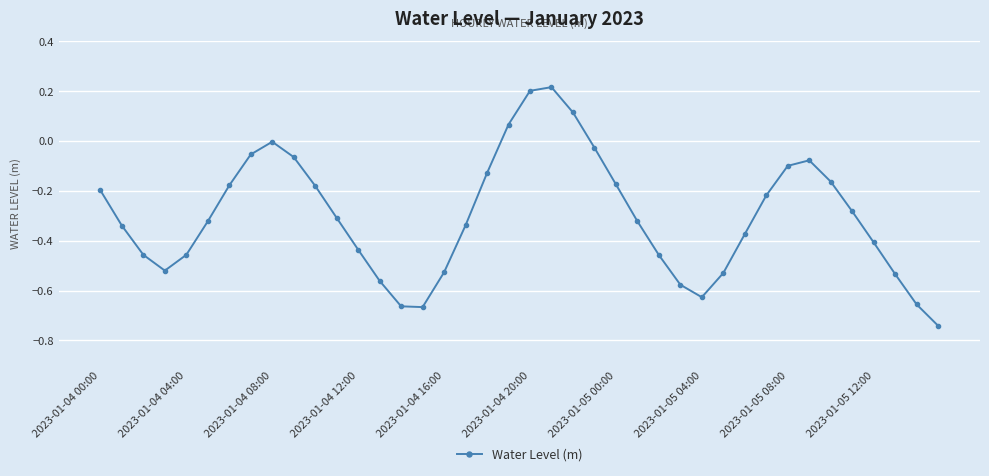

What is the difference between the maximum and minimum values?

1.0